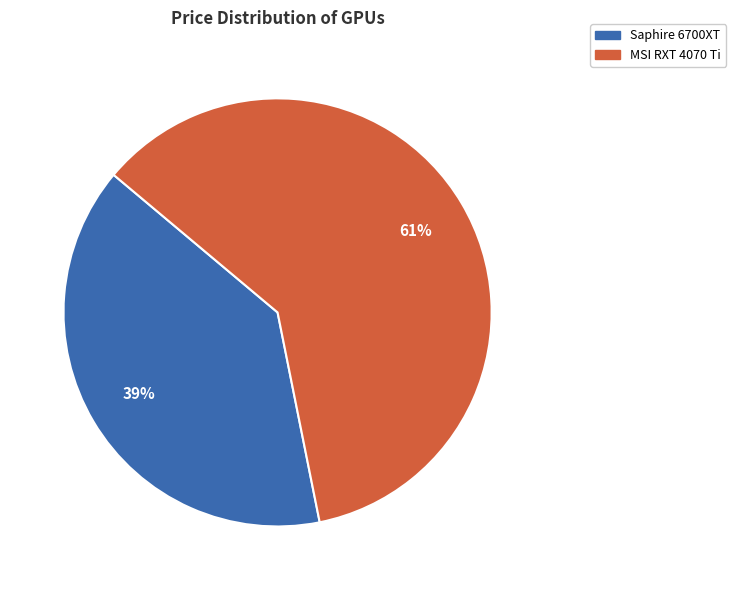

To the nearest percent, what portion does Saphire 6700XT represent?

39%